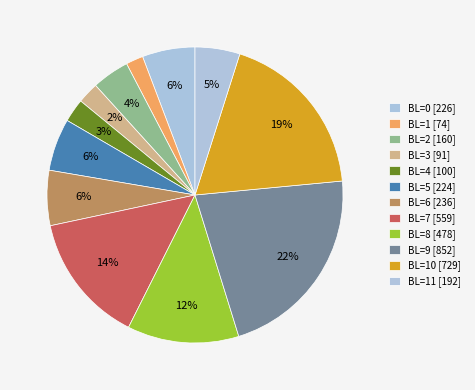

How many segments does this pie chart have?

12